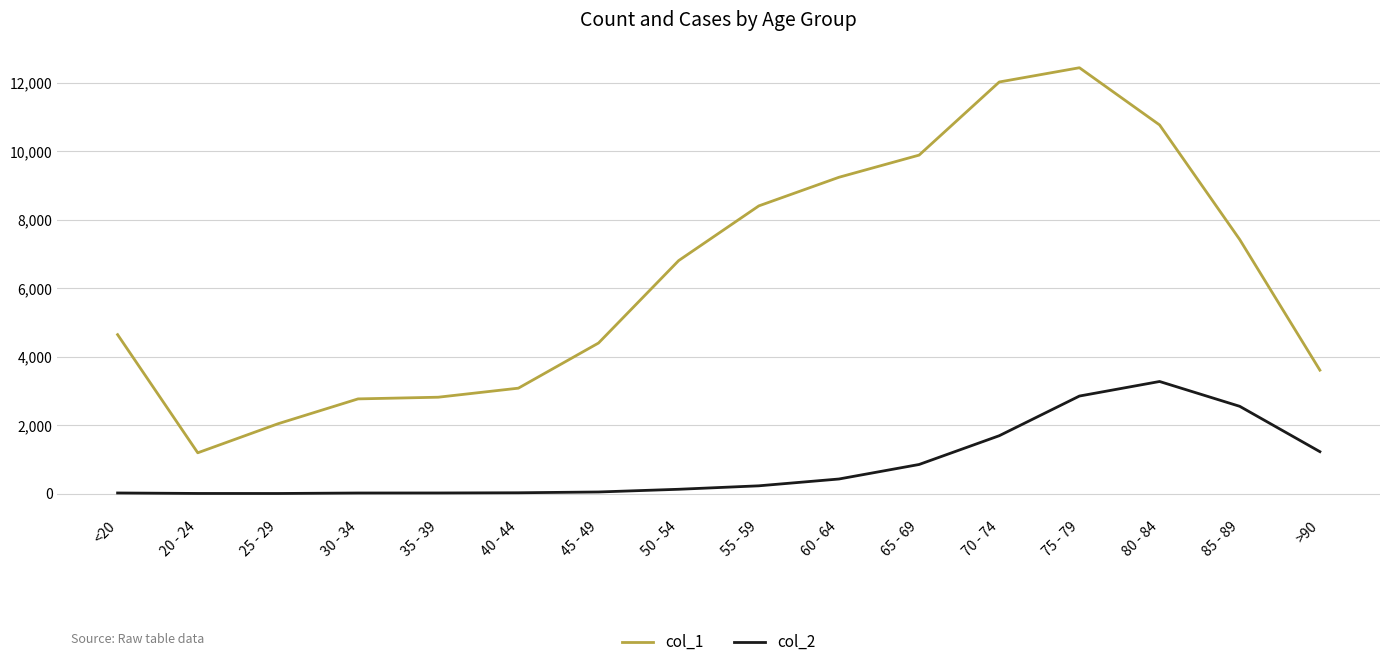

Is the value of col_2 at 40 - 44 greater than the value of col_1 at 80 - 84?

No